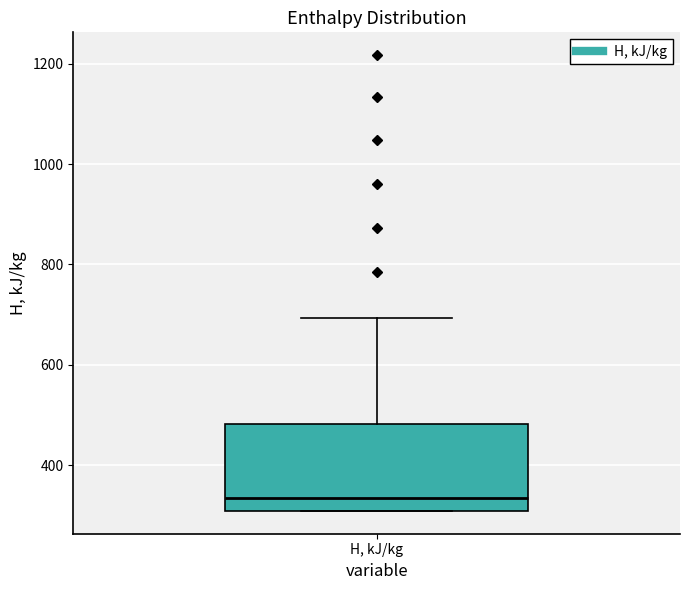

Transcribe this box plot: give where the median line is, the range the box spans, and where the two whiskers end, as read against the y-axis. The values are not printed on the chart, so give them approximately, as read against the axis.

median 340, box 300 to 480, whiskers 300 to 700